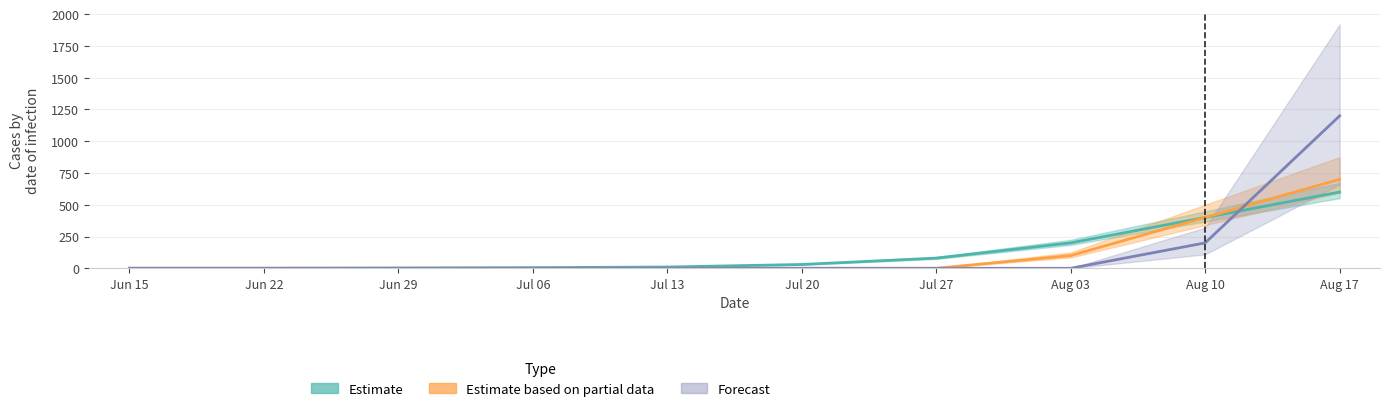

What is the maximum value for Forecast?

1200